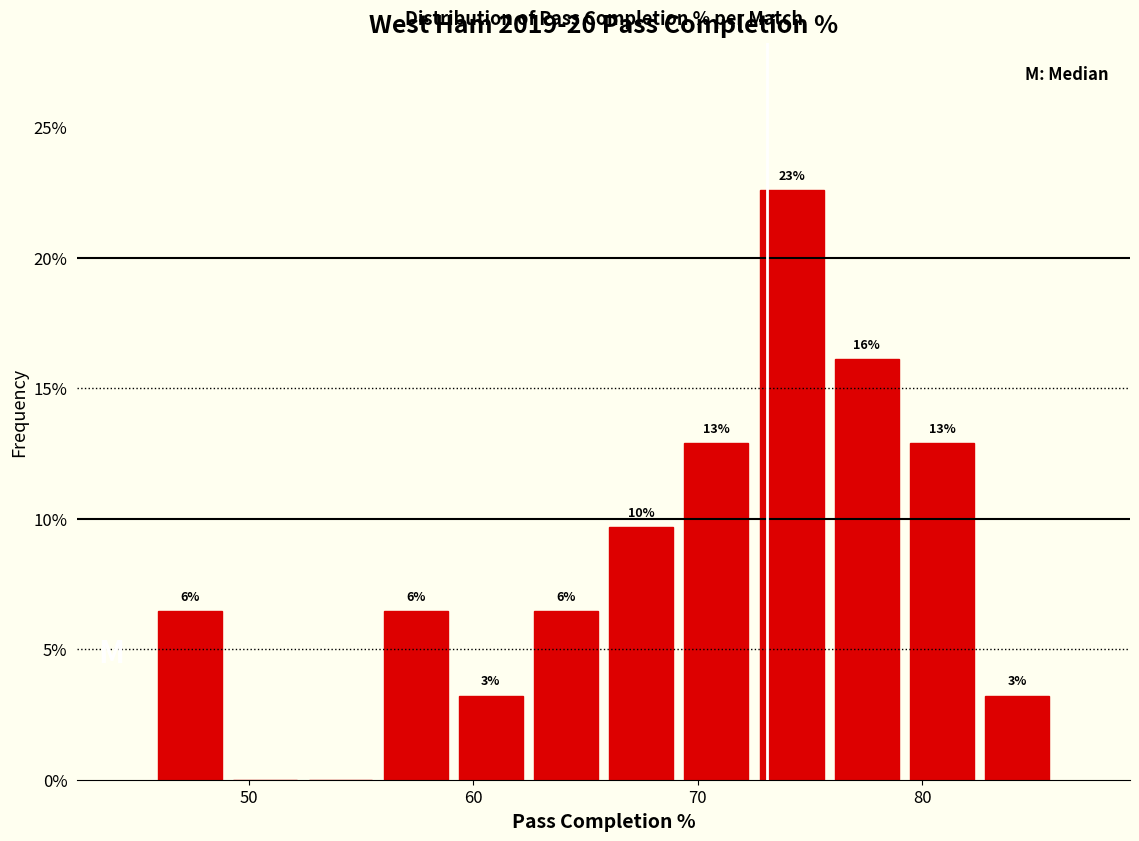

Around what value on the x-axis is the tallest bar? Give the approximate position of its centre, as read against the axis.

74